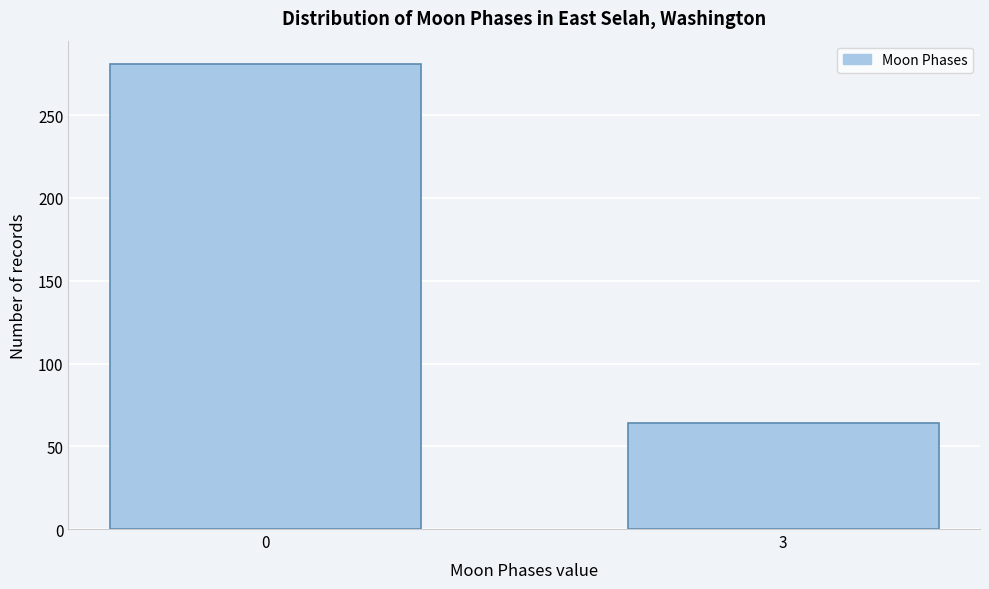

Reading left to right, list all the values displayed in this chart.

0=281	3=64